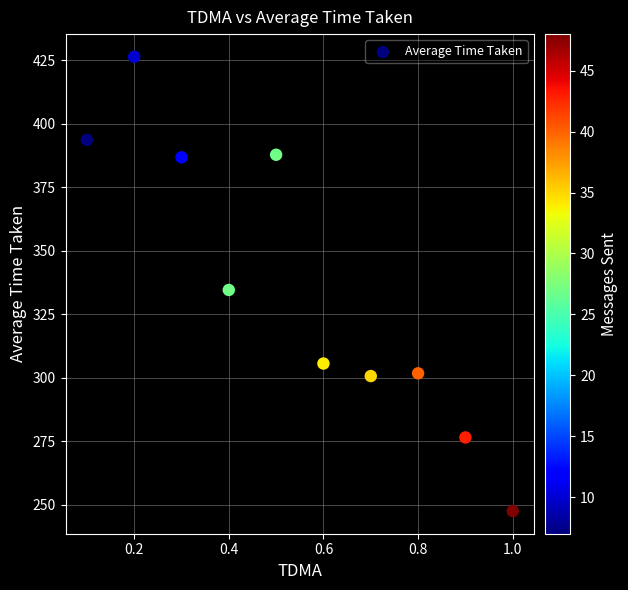

What Y value in the scatter plot is closest to 337?

334.6